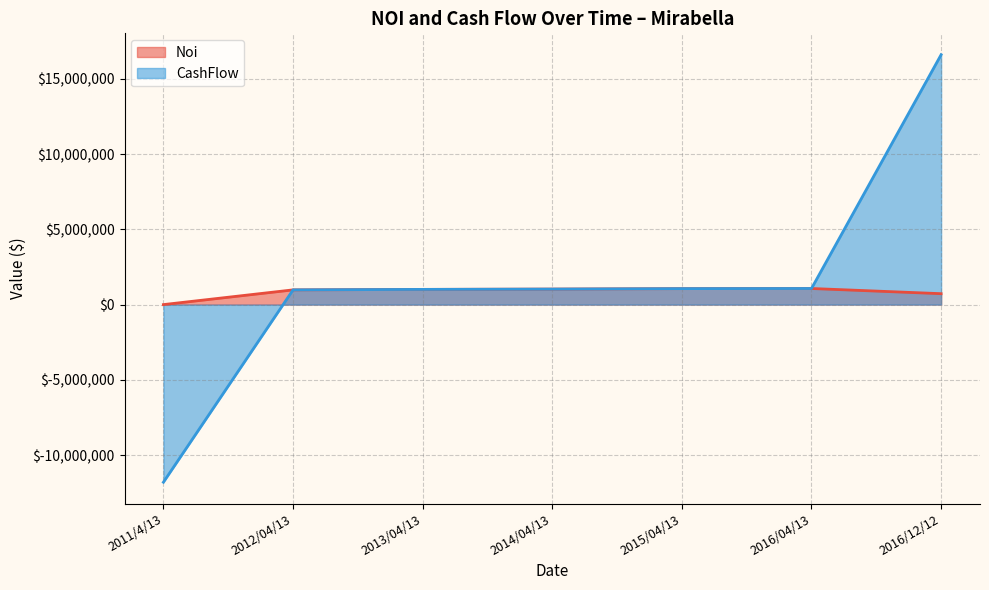

Reading left to right, what are all the values shown in this chart?

Noi: 0.0	977652.1	1009941.4	1030777.4	1061214.8	1069709.6	725309.9
CashFlow: -11800000.0	977652.1	1009941.4	1030777.4	1061214.8	1069709.6	16601309.9